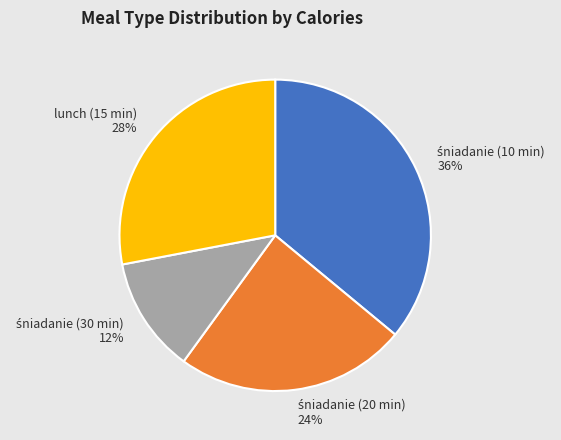

Is there a majority slice in this chart?

No